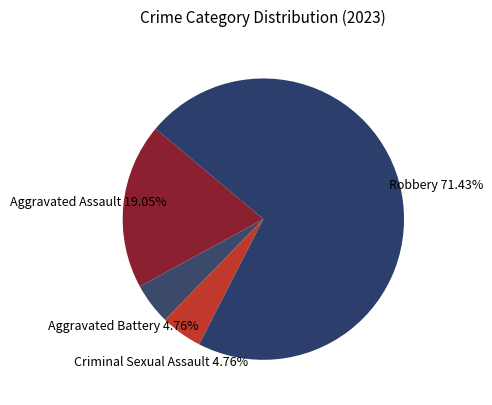

Which slice represents more than half of the pie?

Robbery